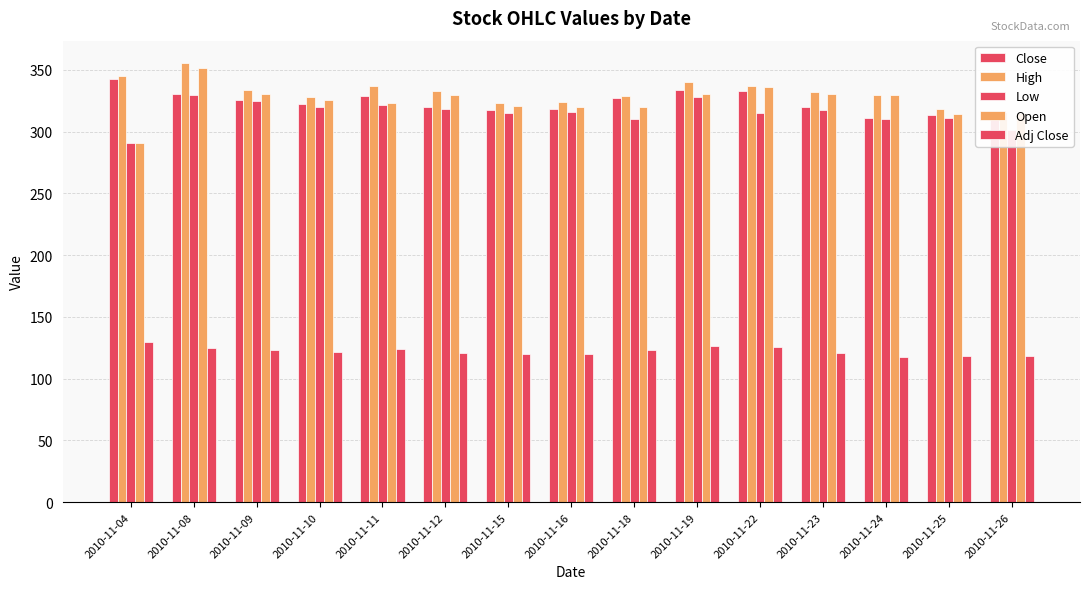

Is it true that High equals 92.2 at 2010-11-10?

False